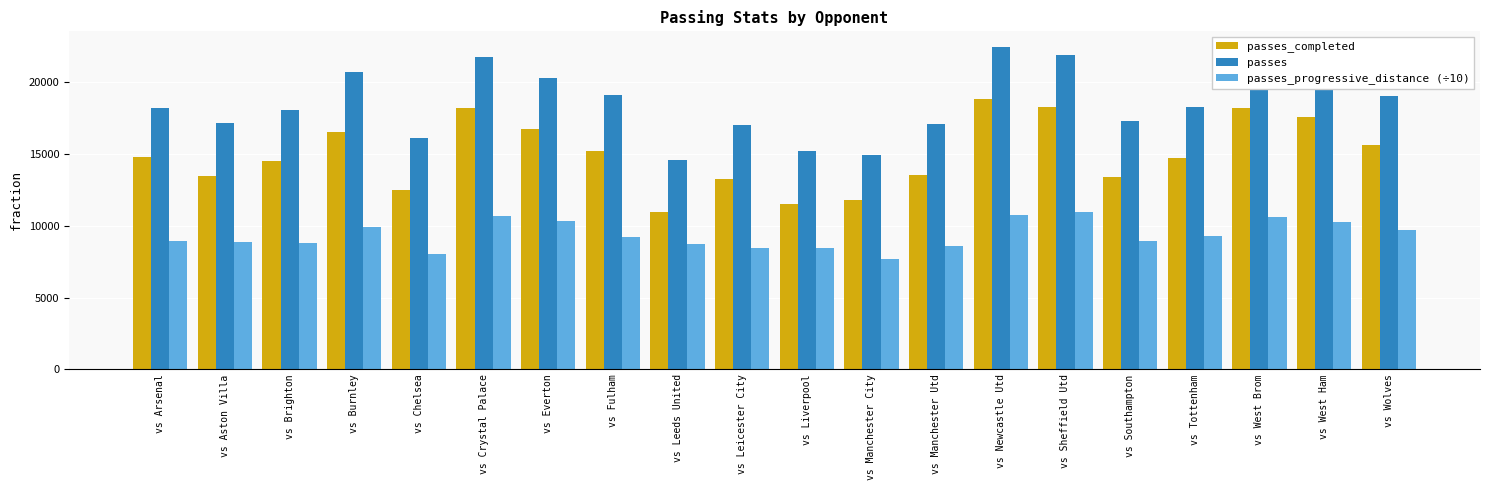

Where does the passes series first go above 18271?

vs Burnley